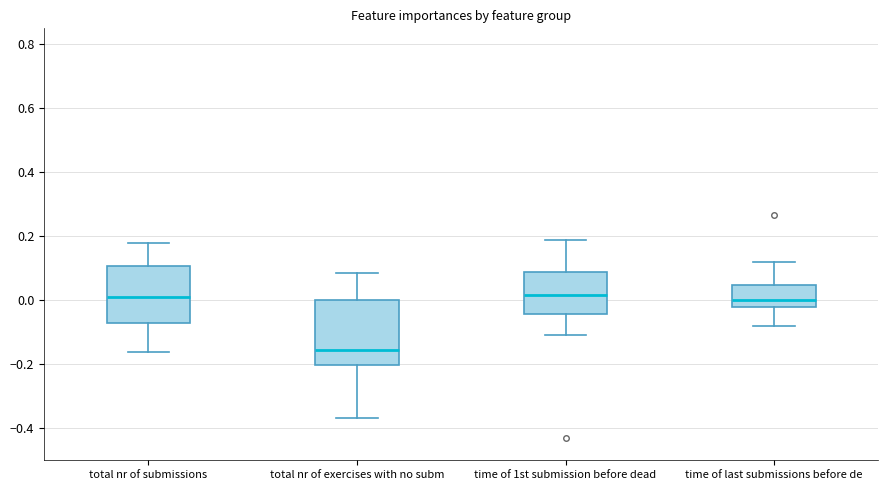

Reading left to right, transcribe this box plot: for each box, give where its median line is, the range the box spans, and where its two whiskers end, as read against the y-axis. The values are not printed on the chart, so give them approximately, as read against the axis.

total nr of submissions: median 0.00, box -0.08 to 0.10, whiskers -0.16 to 0.18
total nr of exercises with no subm: median -0.16, box -0.20 to 0.00, whiskers -0.36 to 0.08
time of 1st submission before dead: median 0.02, box -0.04 to 0.08, whiskers -0.10 to 0.18
time of last submissions before de: median 0.00, box -0.02 to 0.04, whiskers -0.08 to 0.12